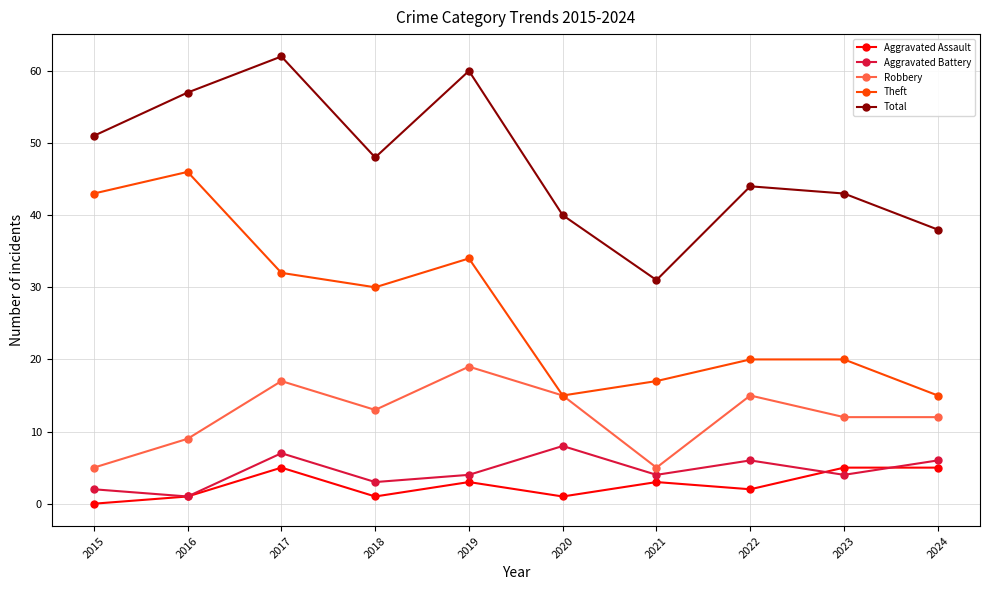

What is the total value across all series at 2016?

114